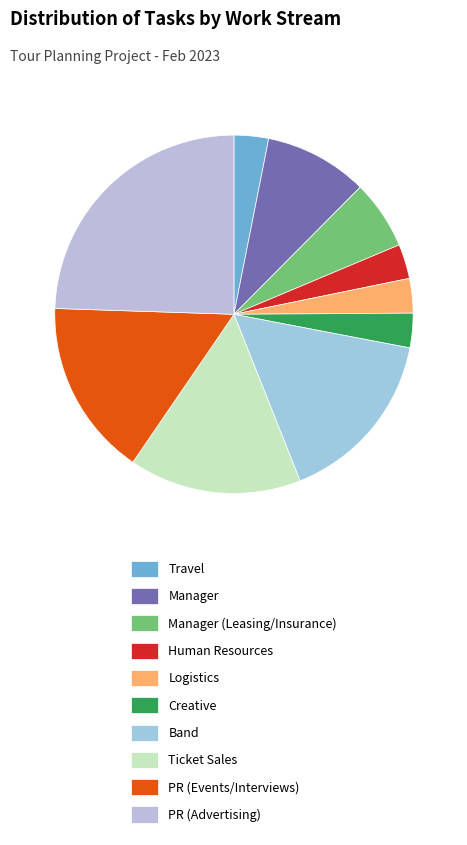

To the nearest percent, what is the average slice percentage?

10%